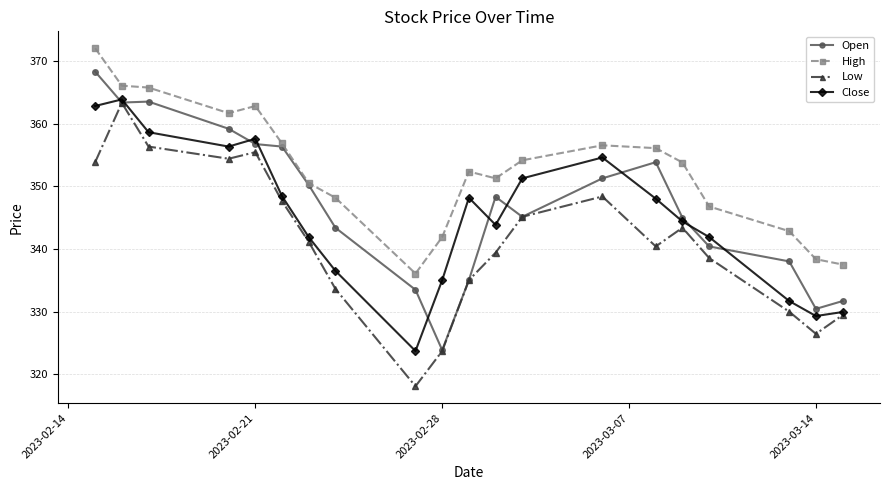

True or false: High has more than 2 interior local peaks.

True